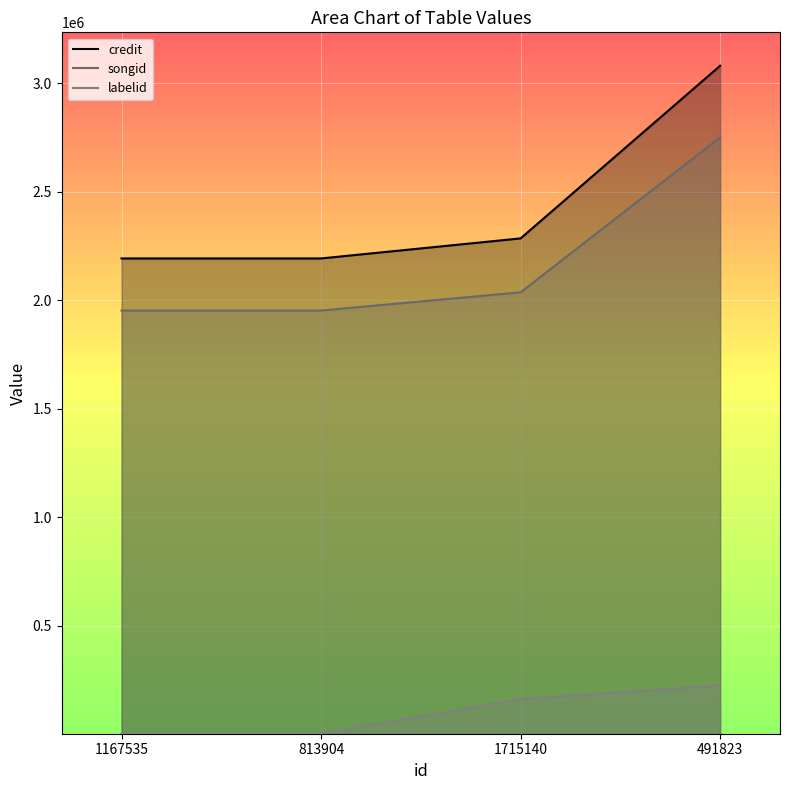

Rank the categories by songid value from highest to lowest.

491823, 1715140, 1167535, 813904